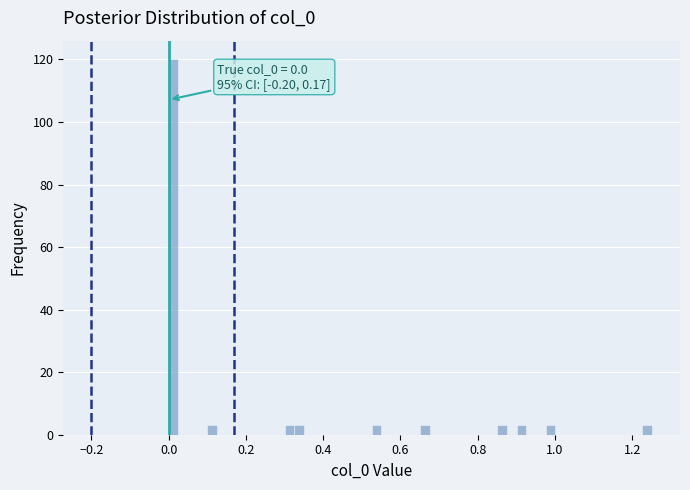

Around what value on the x-axis is the tallest bar? Give the approximate position of its centre, as read against the axis.

0.02